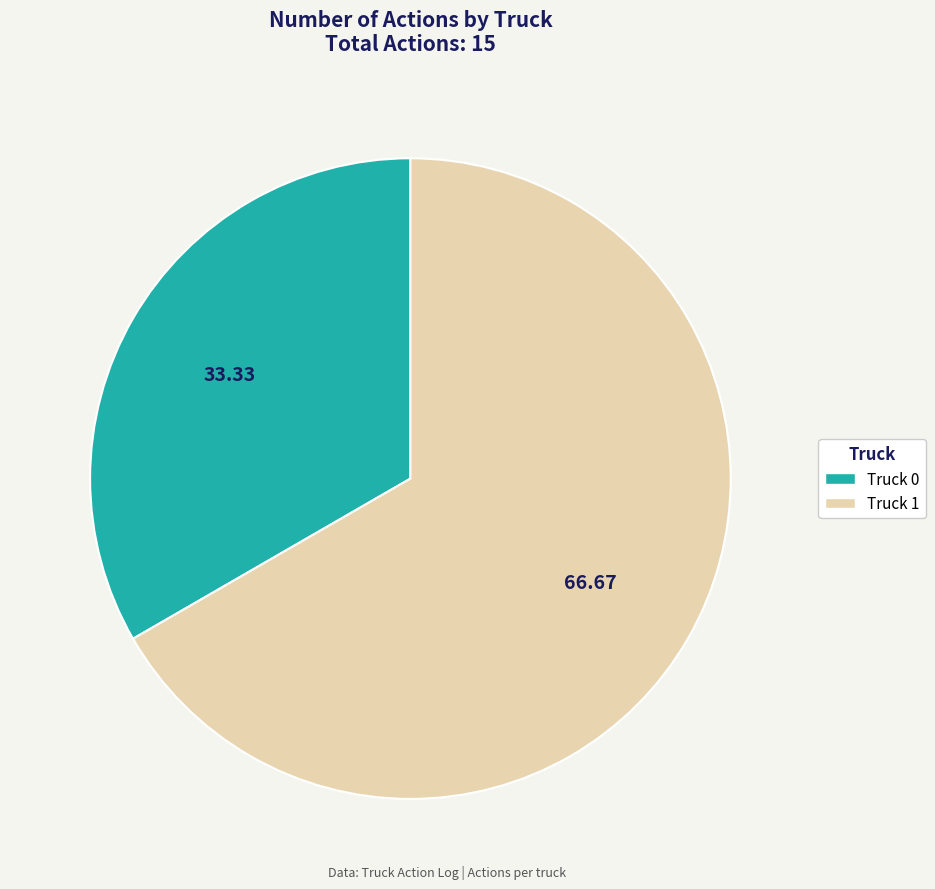

True or false: Truck 1 accounts for 67% of the total.

True